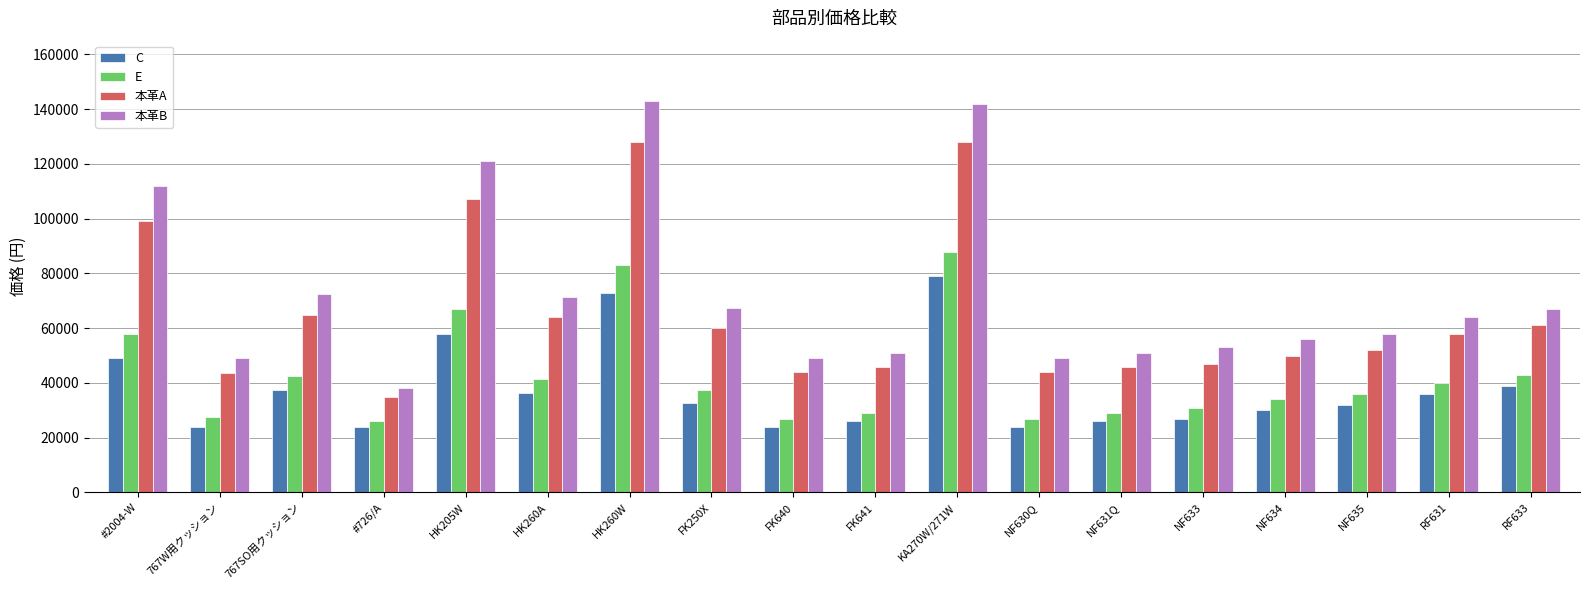

What is the difference between the second highest and minimum values in the 本革B series?

104000